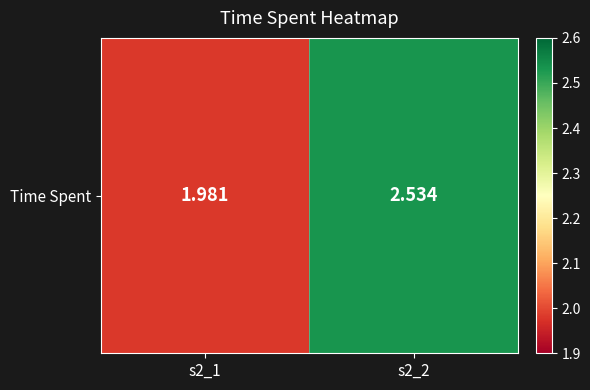

Reading left to right, what are all the values shown in this chart?

2.0	2.5